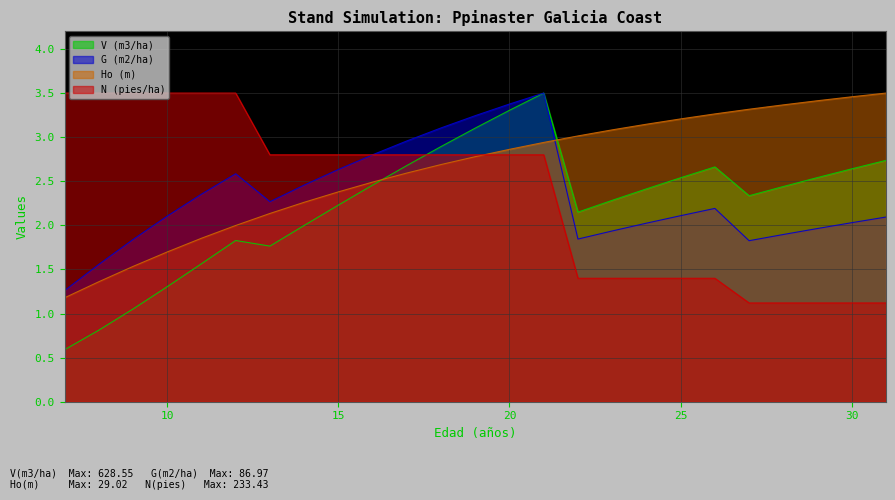

Which series has the widest spread of values?

V (m3/ha)